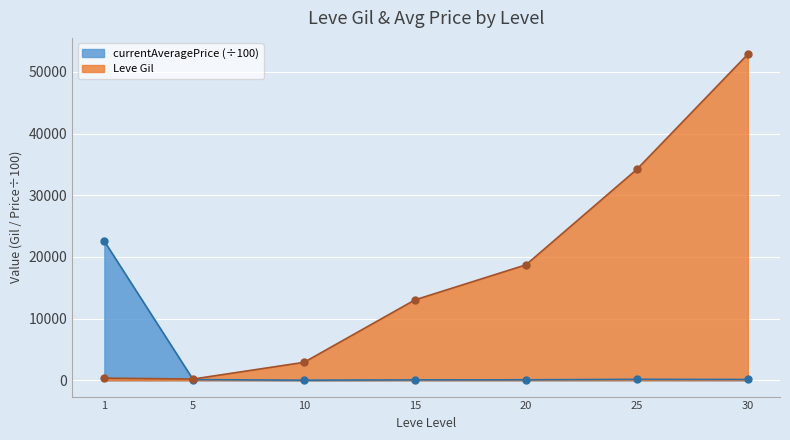

True or false: Leve Gil and Leve EXP intersect in this chart.

False